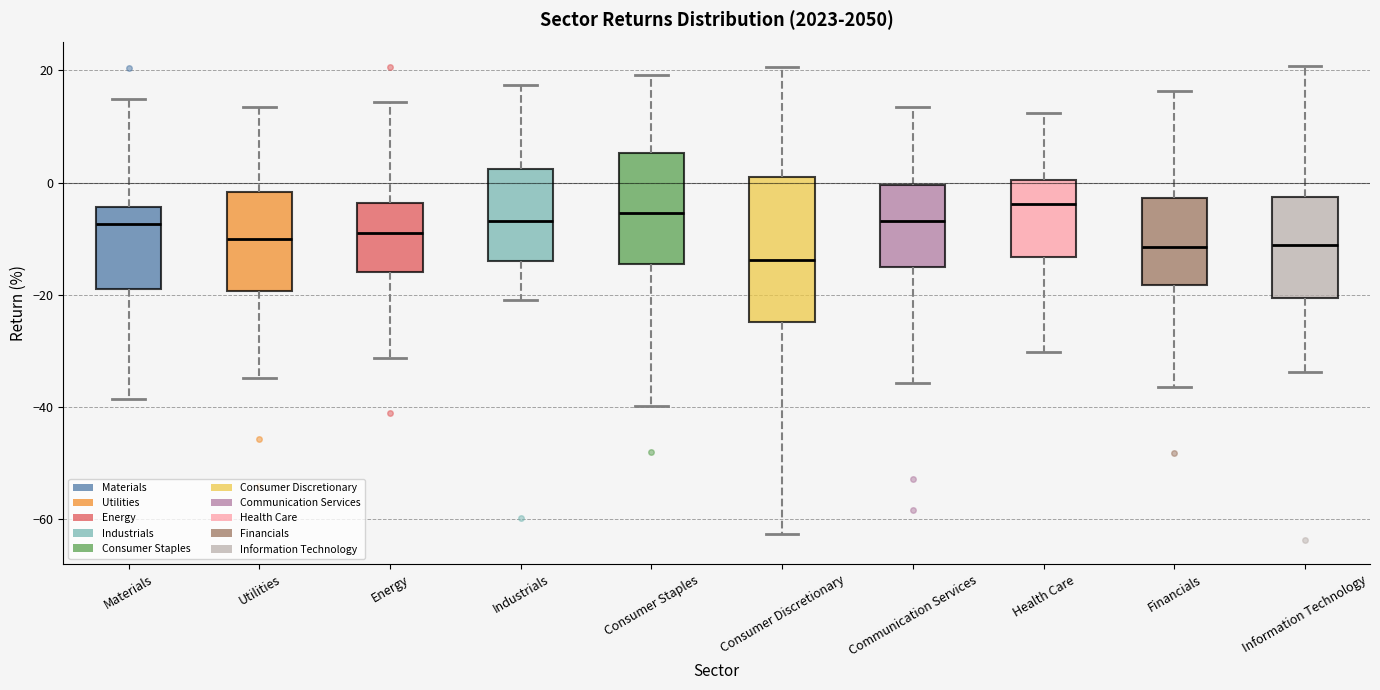

Reading left to right, transcribe this box plot: for each box, give where its median line is, the range the box spans, and where its two whiskers end, as read against the y-axis. The values are not printed on the chart, so give them approximately, as read against the axis.

Materials: median -8, box -18 to -4, whiskers -38 to 14
Utilities: median -10, box -20 to -2, whiskers -34 to 14
Energy: median -8, box -16 to -4, whiskers -32 to 14
Industrials: median -6, box -14 to 2, whiskers -20 to 18
Consumer Staples: median -6, box -14 to 6, whiskers -40 to 20
Consumer Discretionary: median -14, box -24 to 0, whiskers -62 to 20
Communication Services: median -6, box -16 to 0, whiskers -36 to 14
Health Care: median -4, box -14 to 0, whiskers -30 to 12
Financials: median -12, box -18 to -2, whiskers -36 to 16
Information Technology: median -12, box -20 to -2, whiskers -34 to 20